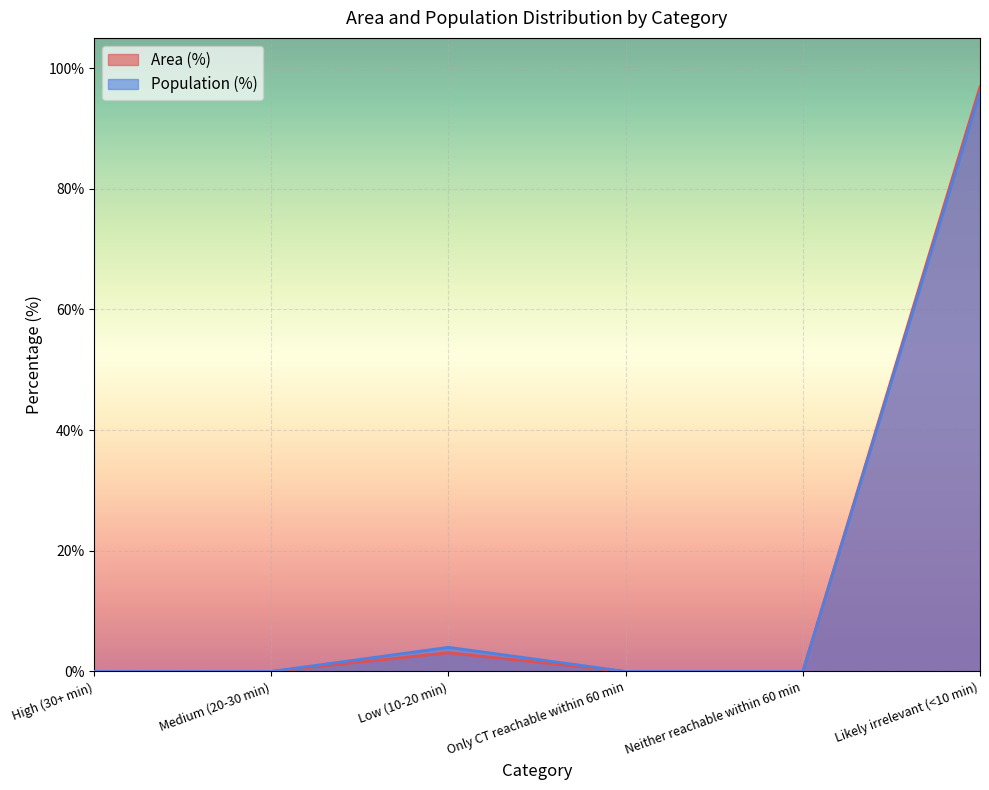

What is the sum of all Population (%) values?

100.0